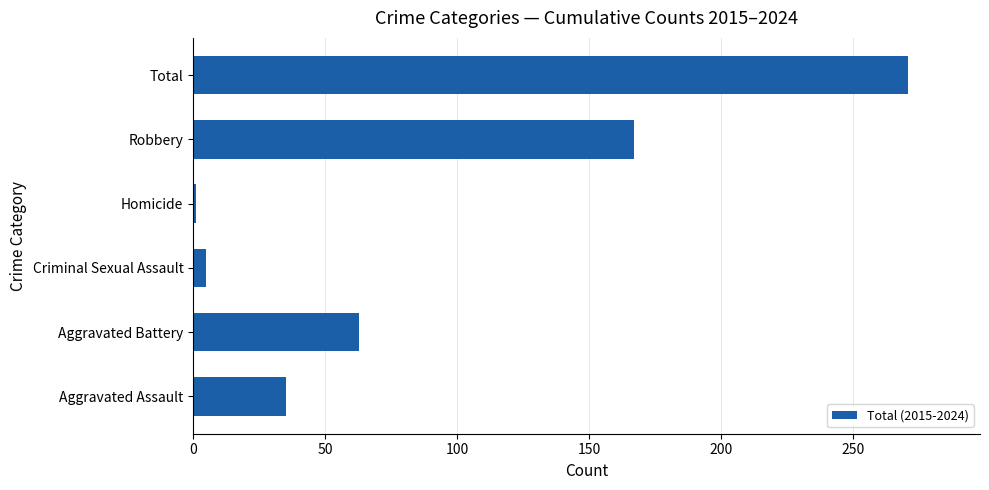

Reading top to bottom, list all the values displayed in this chart.

Total=271	Robbery=167	Homicide=1	Criminal Sexual Assault=5	Aggravated Battery=63	Aggravated Assault=35